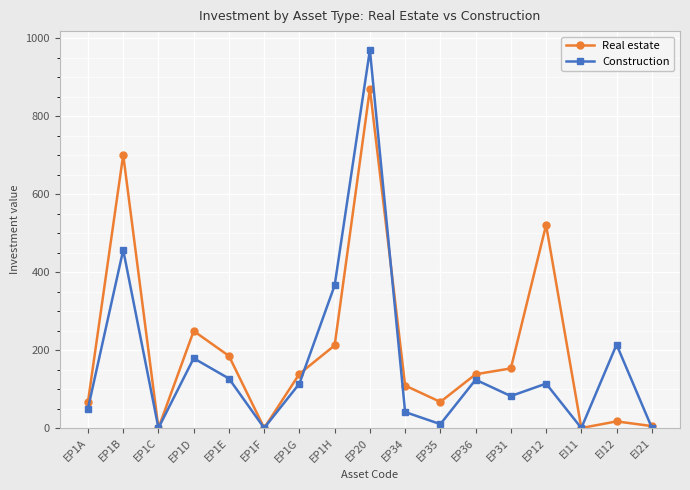

True or false: Real estate and Construction cross at least once.

True